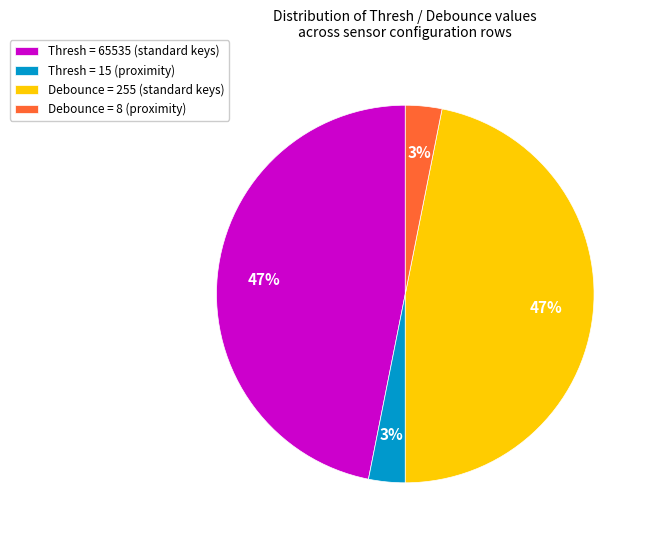

Between Debounce = 255 (standard keys) and Thresh = 15 (proximity), which is larger?

Debounce = 255 (standard keys)